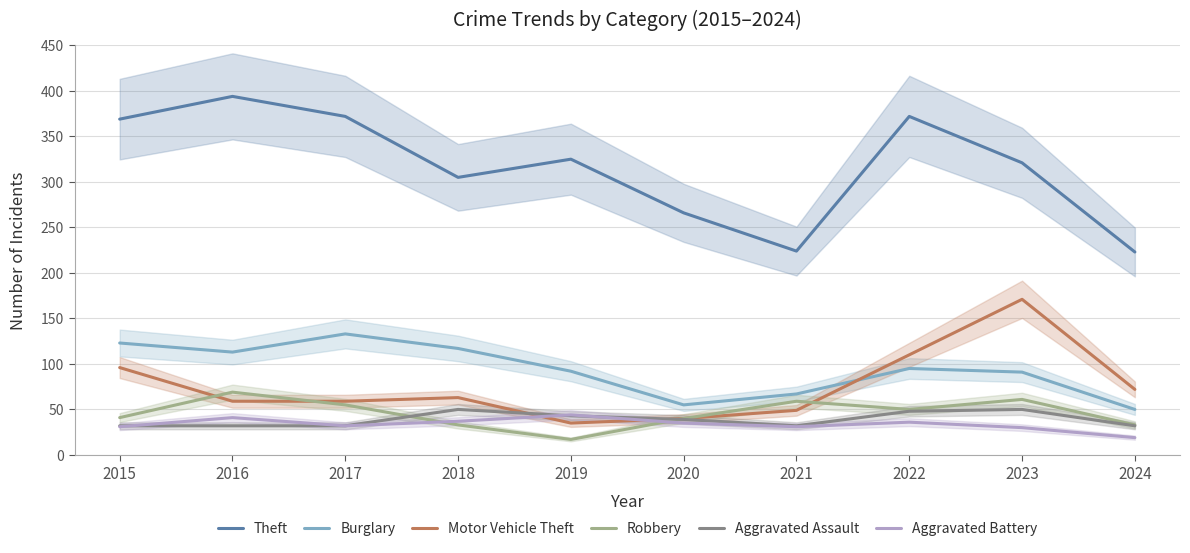

What is the total value across all series at 2015?

692